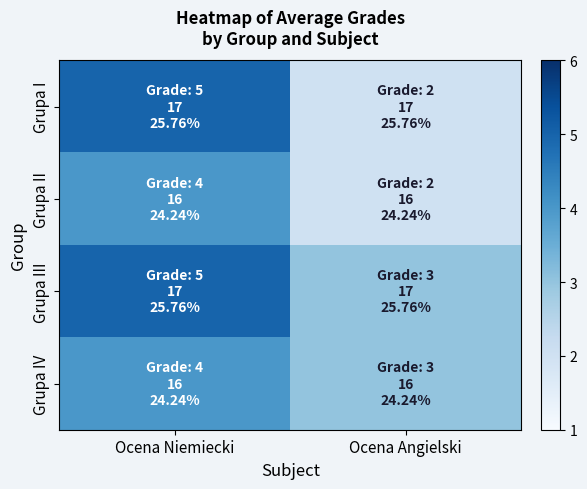

Reading right to left, transcribe all the data shown in this chart.

Grupa I: Ocena Angielski=2	Ocena Niemiecki=5
Grupa II: Ocena Angielski=2	Ocena Niemiecki=4
Grupa III: Ocena Angielski=3	Ocena Niemiecki=5
Grupa IV: Ocena Angielski=3	Ocena Niemiecki=4